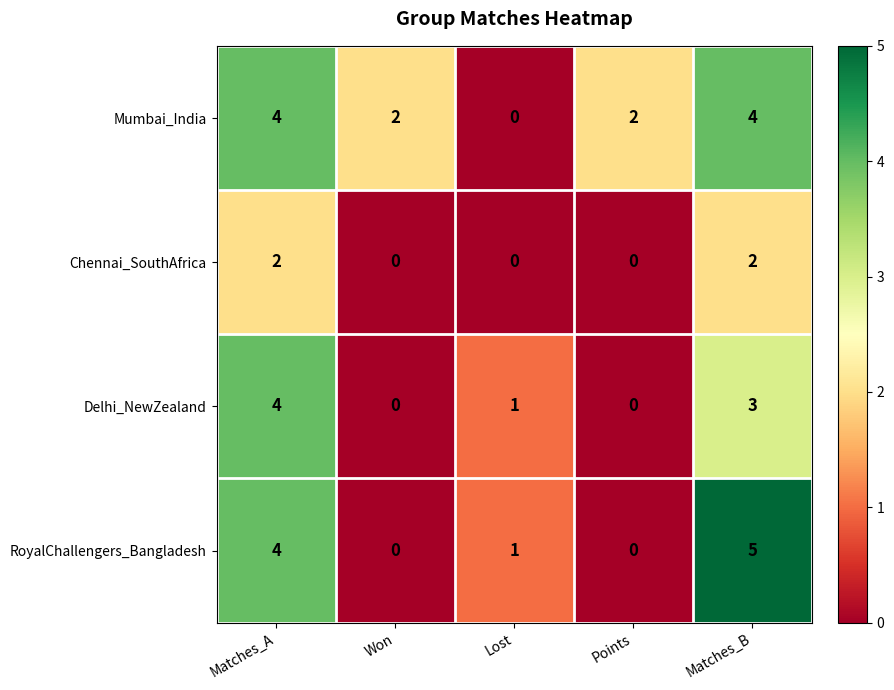

The Mumbai_India series shows 4 at Matches_A. True or false?

True